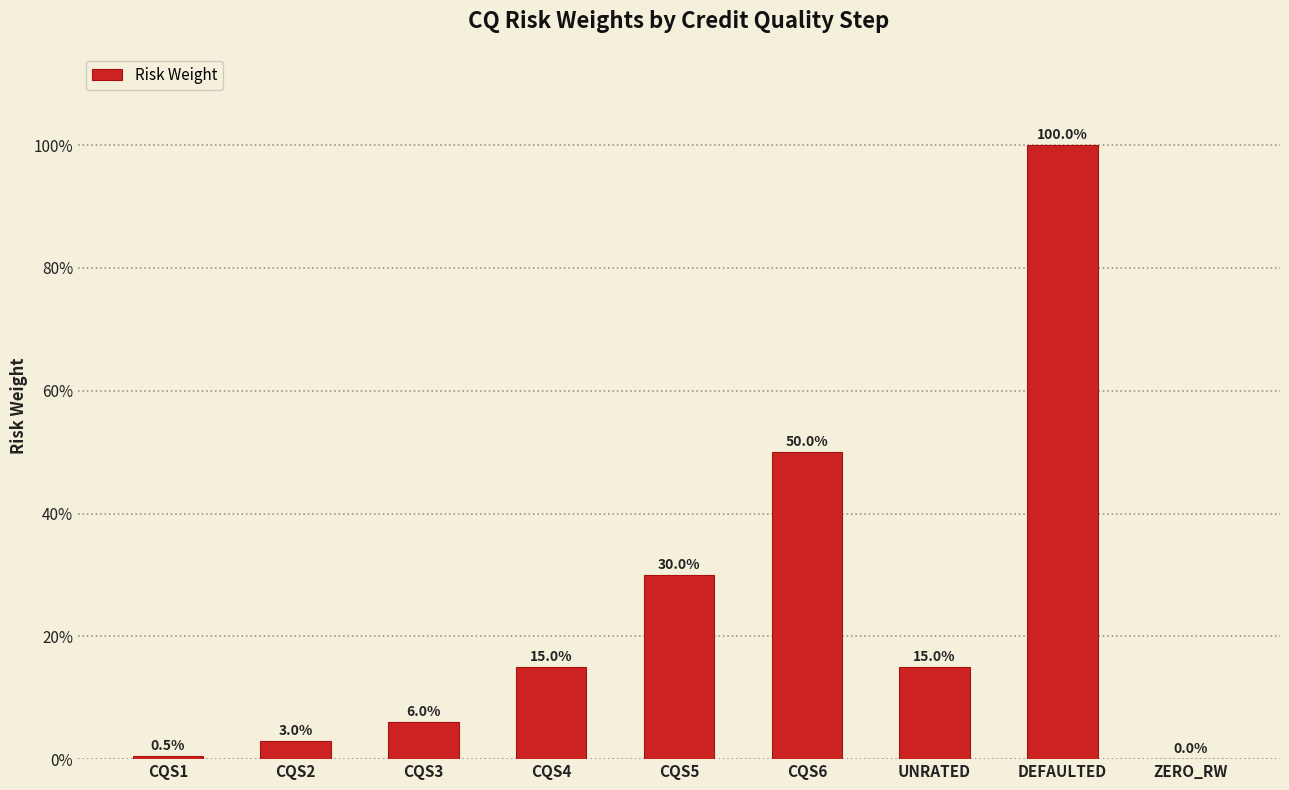

At which category does the chart reach its minimum across all series?

ZERO_RW